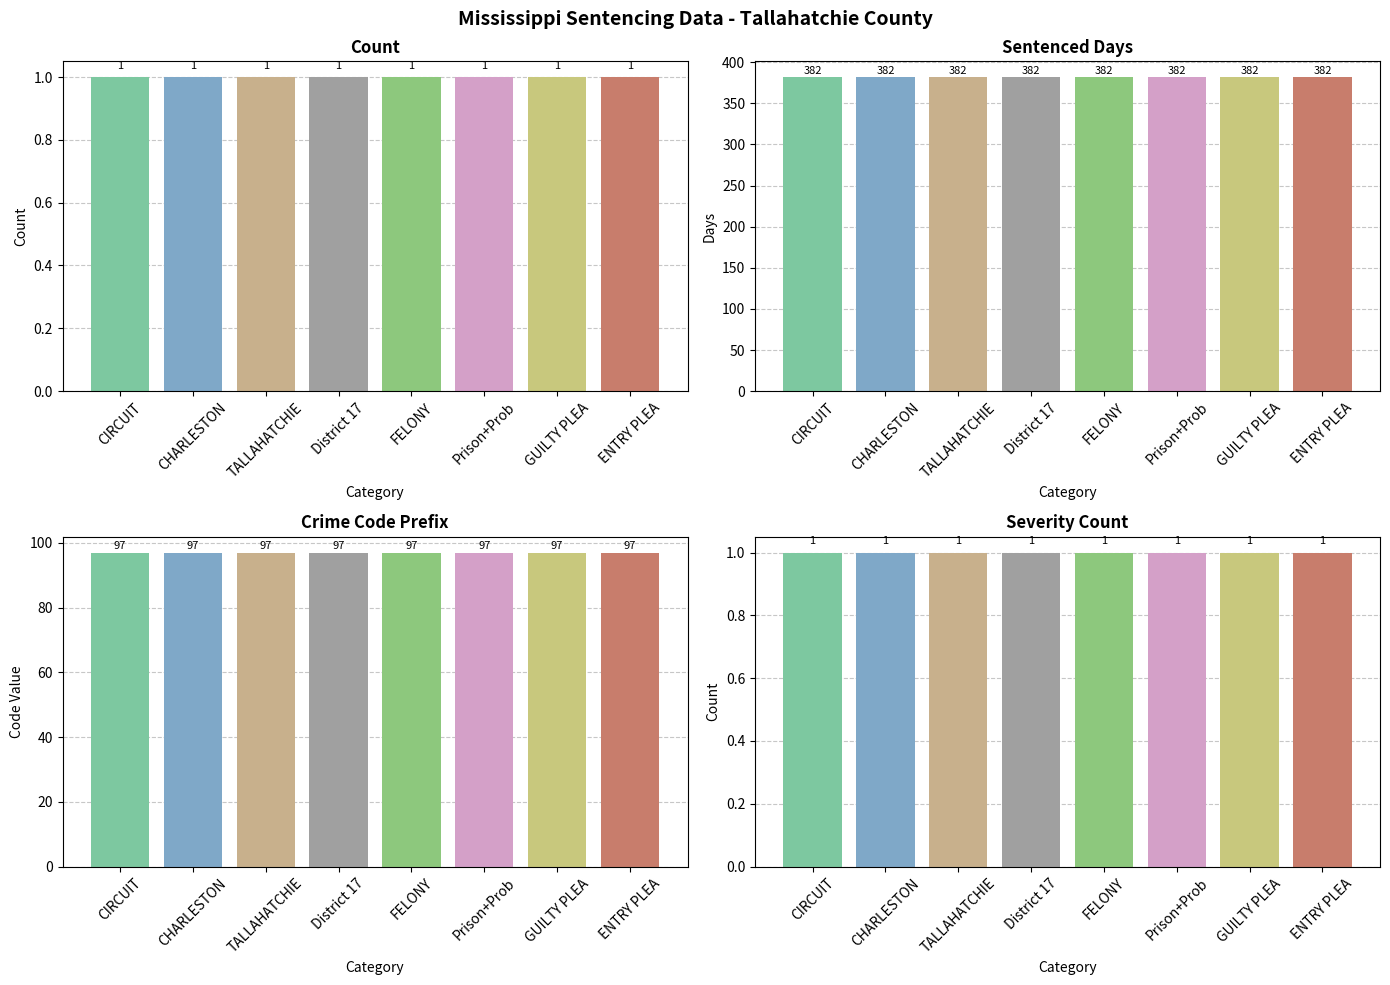

Is the value of Count at GUILTY PLEA greater than the value of Sentenced Days at TALLAHATCHIE?

No